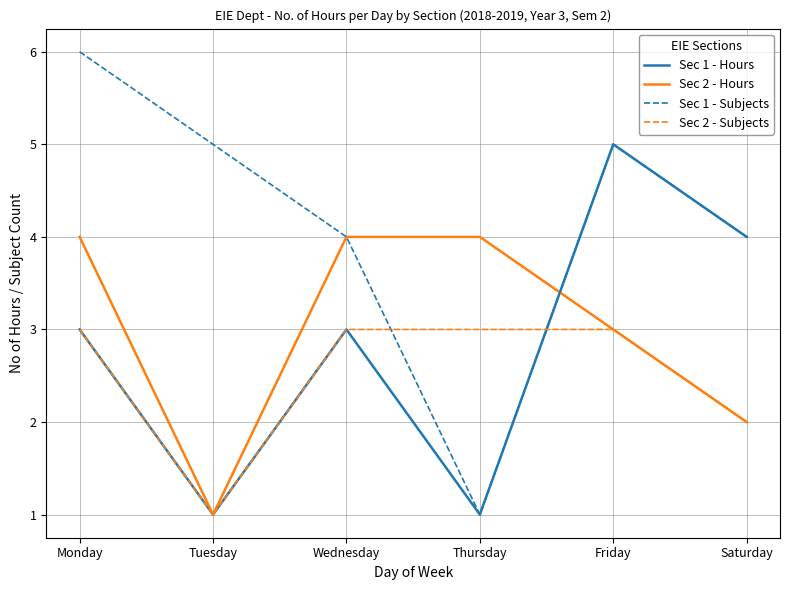

Reading left to right, what are all the values shown in this chart?

Sec 1 - Hours: 3	1	3	1	5	4
Sec 2 - Hours: 4	1	4	4	3	2
Sec 1 - Subjects: 6	5	4	1	5	4
Sec 2 - Subjects: 3	1	3	3	3	2